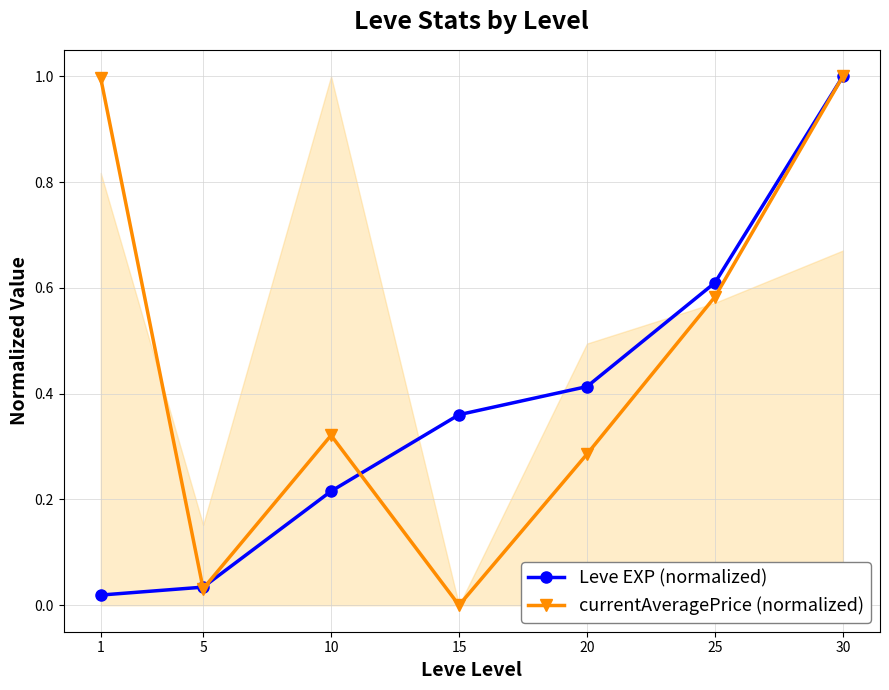

What is the sum of the Leve EXP (normalized) values at 1 and 10?

0.2